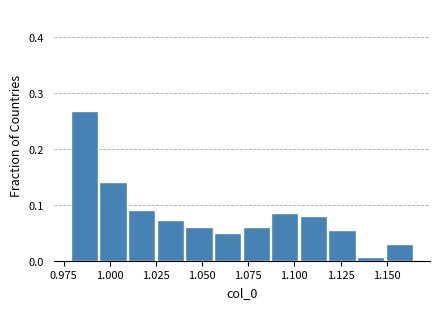

Read against the x-axis, roughly where is the centre of the tallest bar?

0.985